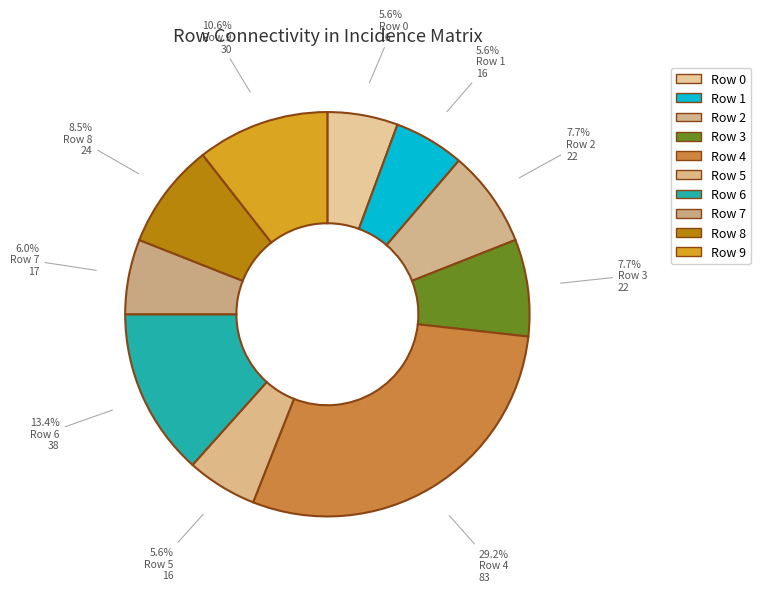

What is the change in value from Row 1 to Row 6?

+22